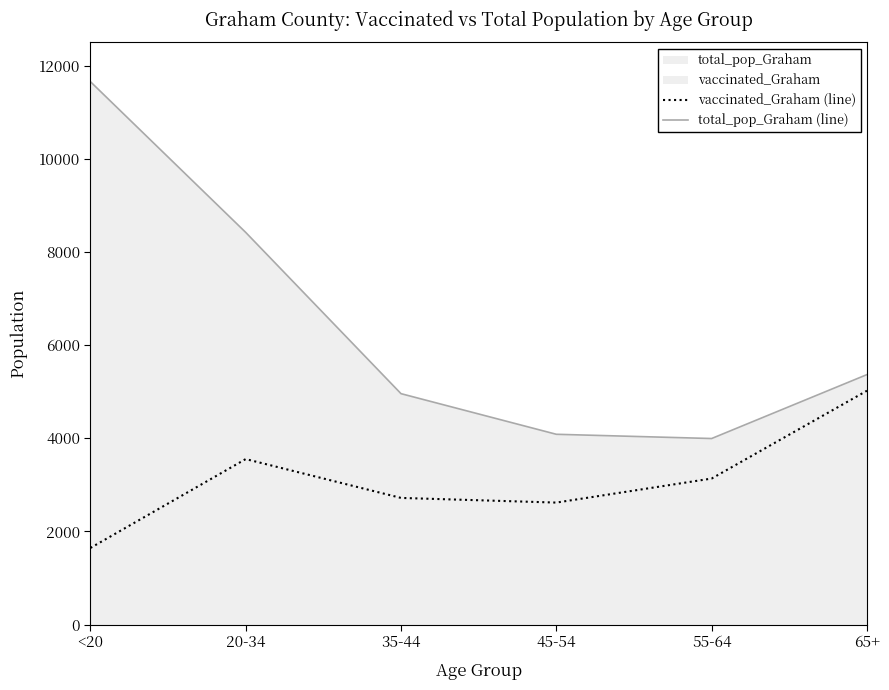

Read the total_pop_Graham (line) value at <20.

11655